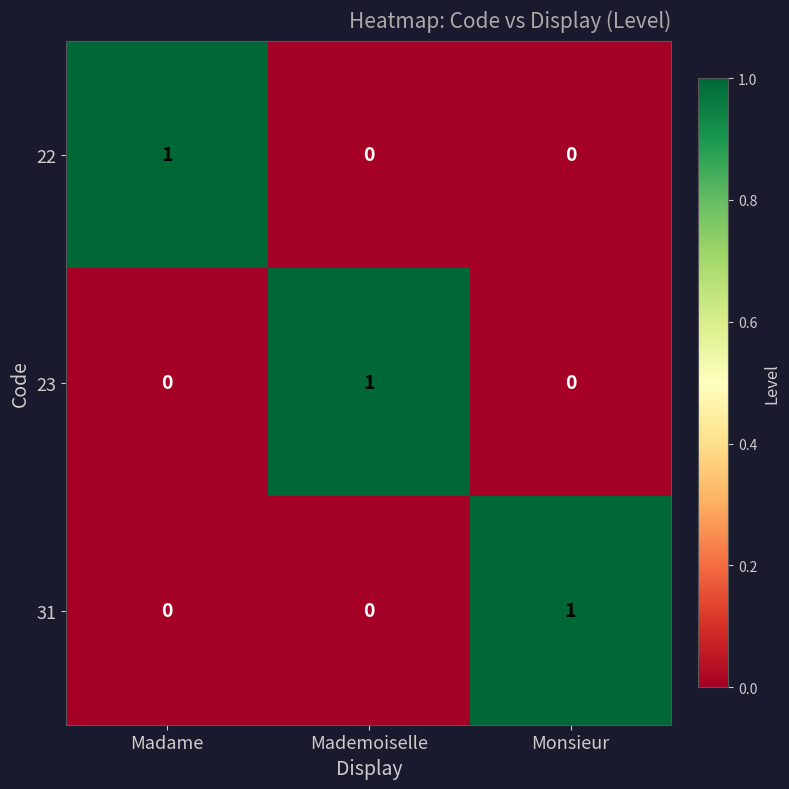

How many 22 values are between 0 and 1?

3